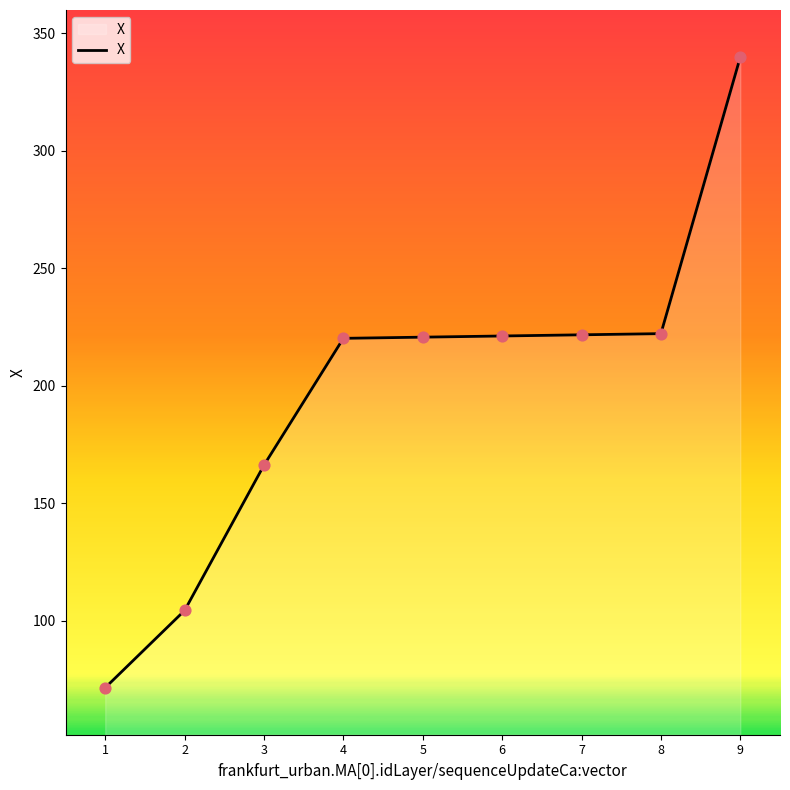

What is the ratio of the value at 6 to the value at 5?

1.0